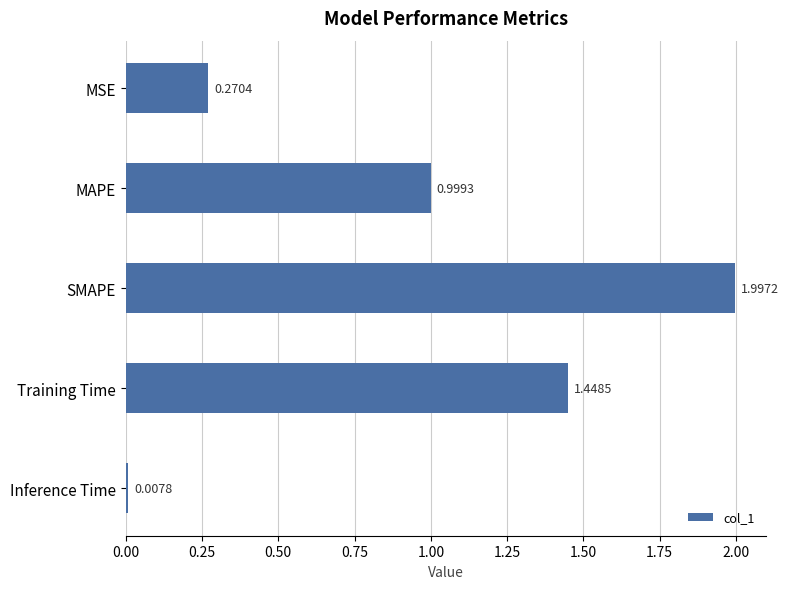

Which label corresponds to the largest value in the chart?

SMAPE